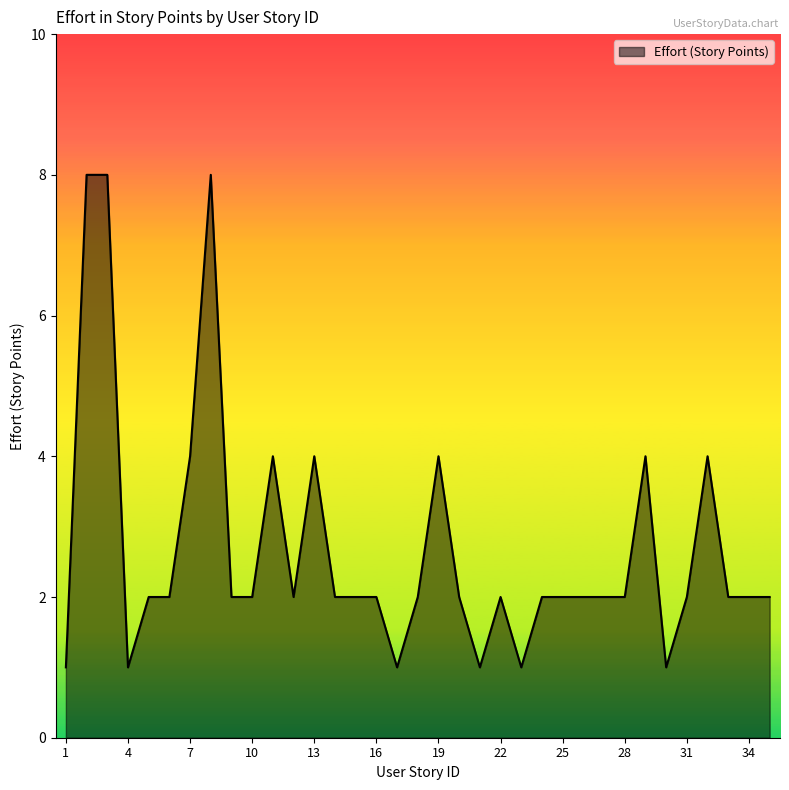

How many lines are shown in the chart?

1